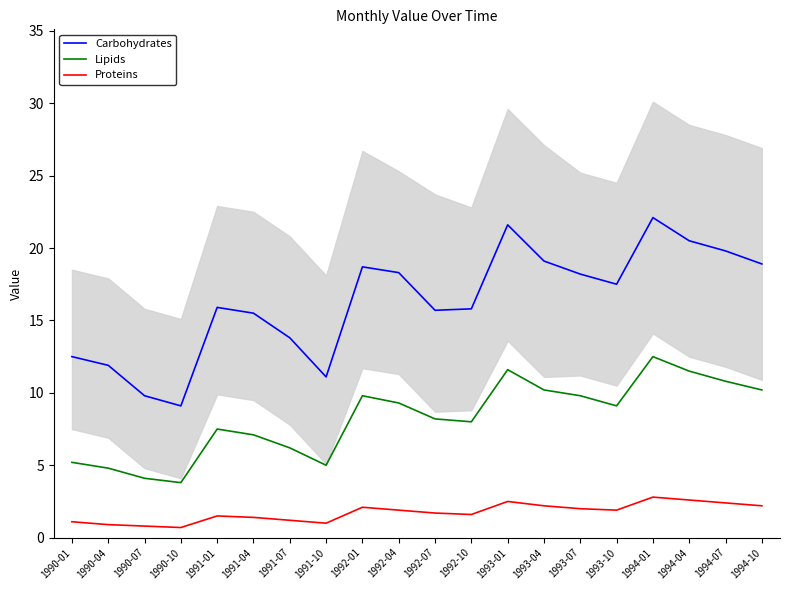

True or false: Lipids has a value of 10.8 at 1994-07.

True